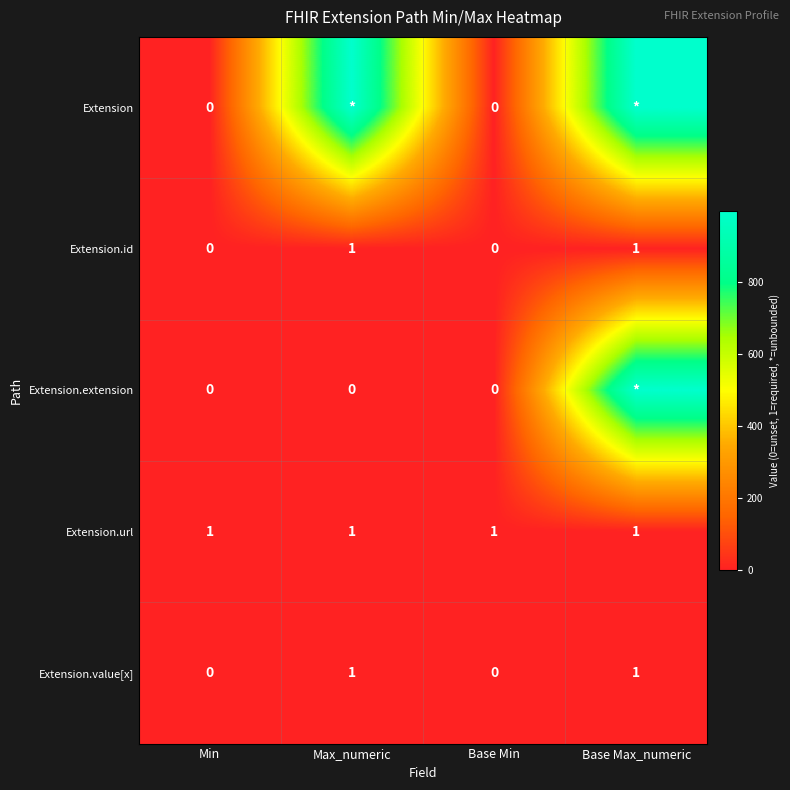

True or false: Extension.value[x] has a value of 0 at Min.

True